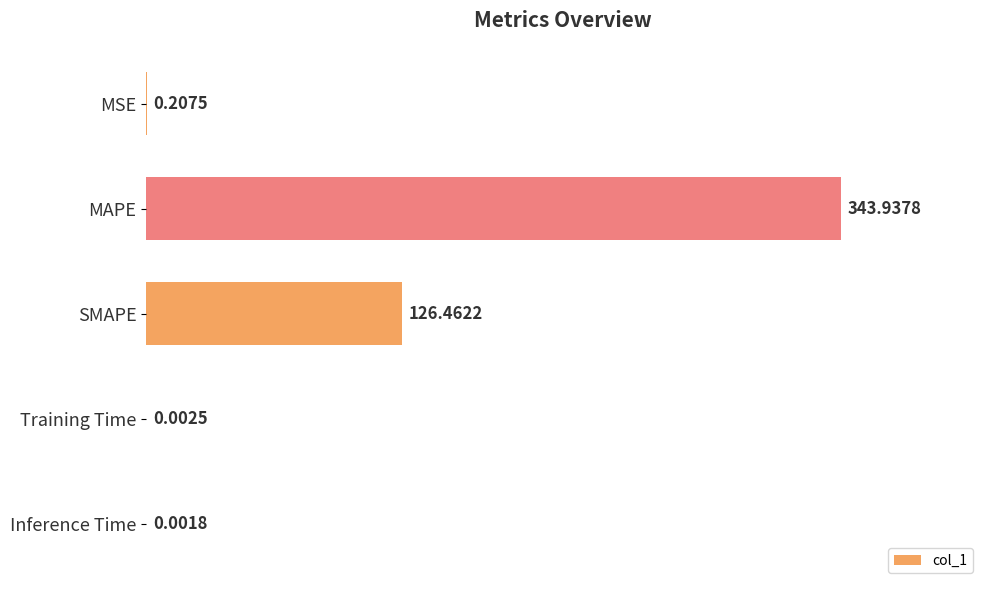

Which has a higher value, Training Time or SMAPE?

SMAPE